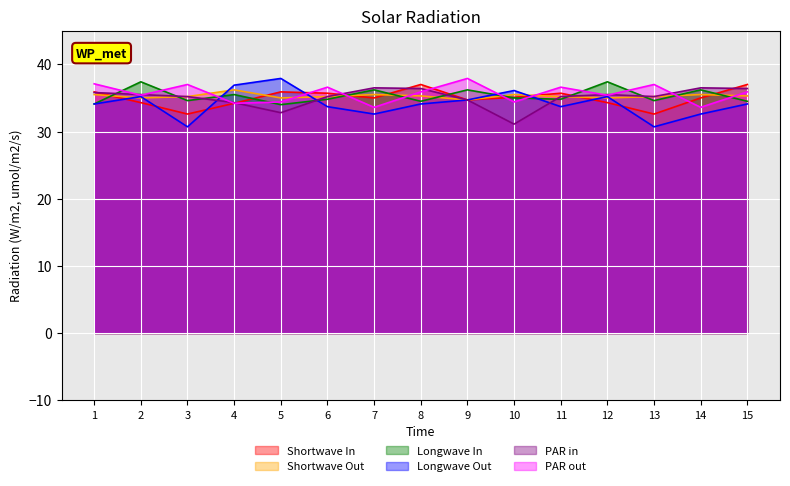

Between which two adjacent categories do Shortwave In and Longwave In first intersect?

1 and 2